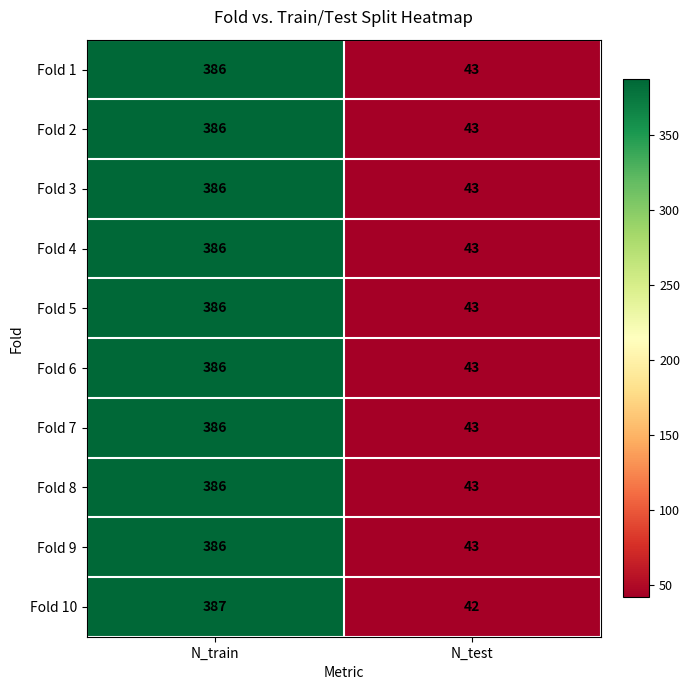

What is the minimum value shown in the chart?

42